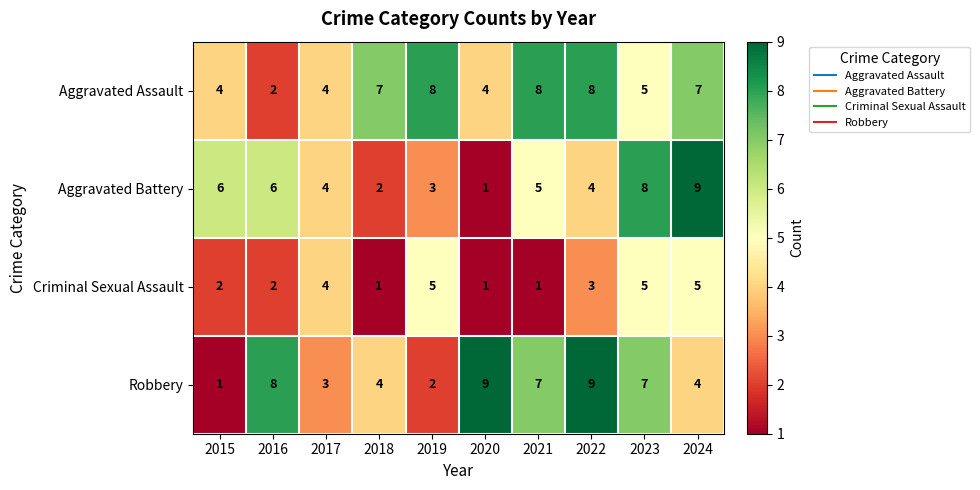

Count the Criminal Sexual Assault values in the range 1 to 5.

10